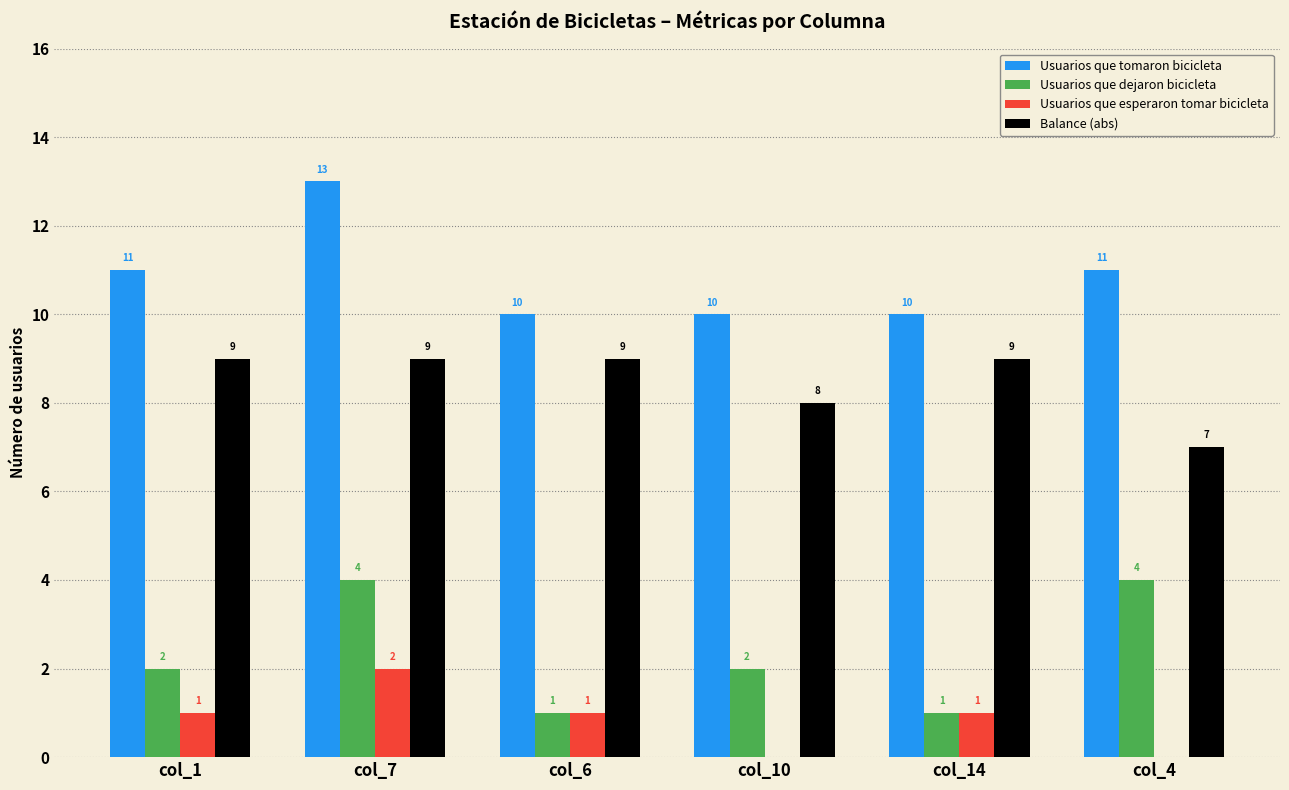

What is the difference between the Usuarios que dejaron bicicleta values at col_4 and col_6?

3